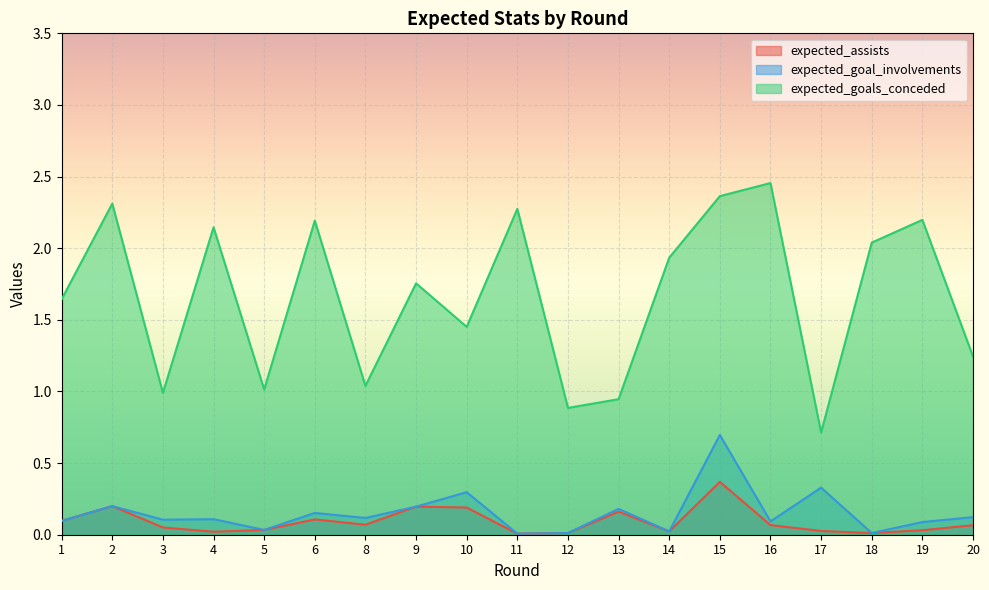

What is the sum of the expected_assists values at 2 and 9?

0.4